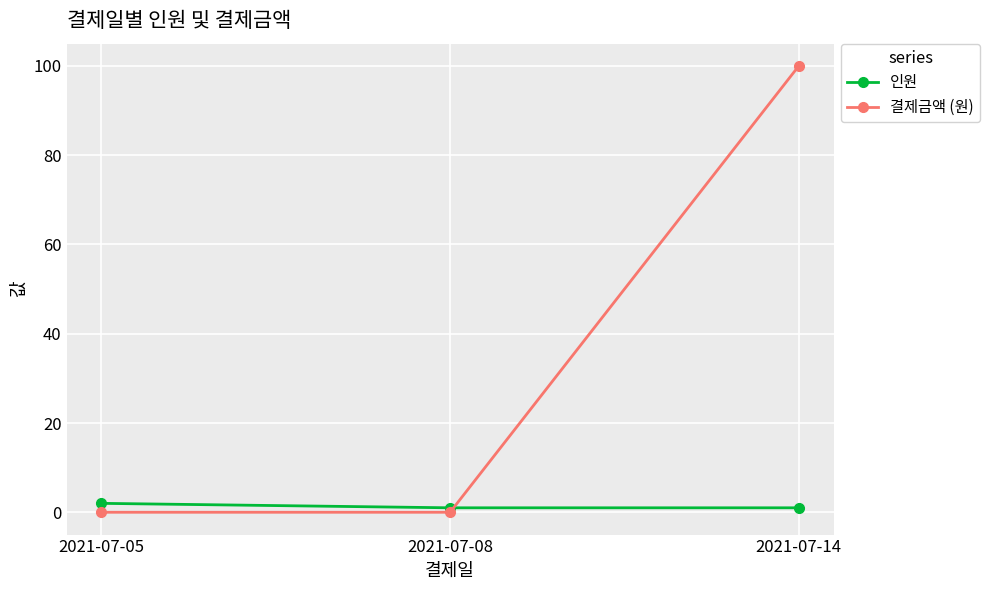

Rank the series by their maximum value, from lowest to highest.

인원, 결제금액 (원)